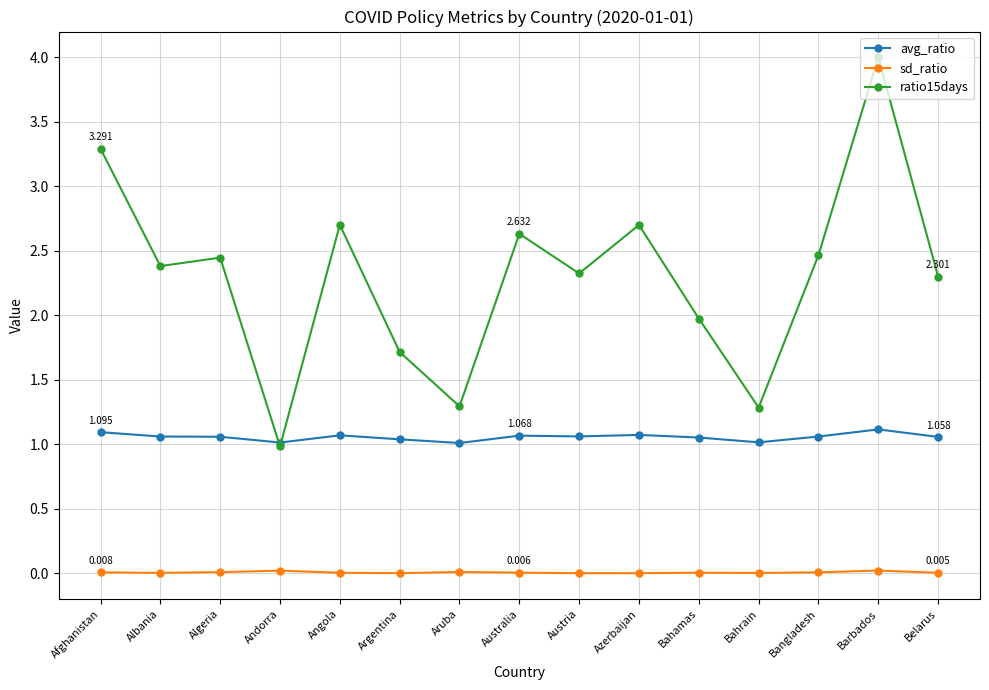

Where do avg_ratio and ratio15days first cross each other?

Algeria and Andorra